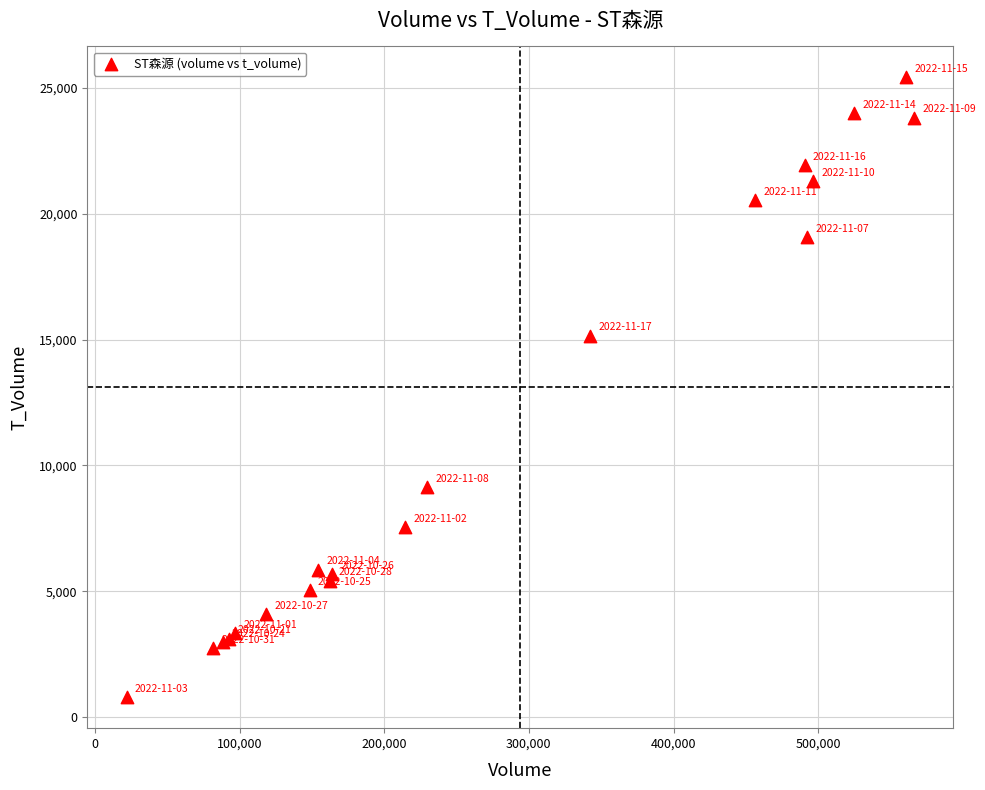

What Y value in the scatter plot is closest to 13102?

15152